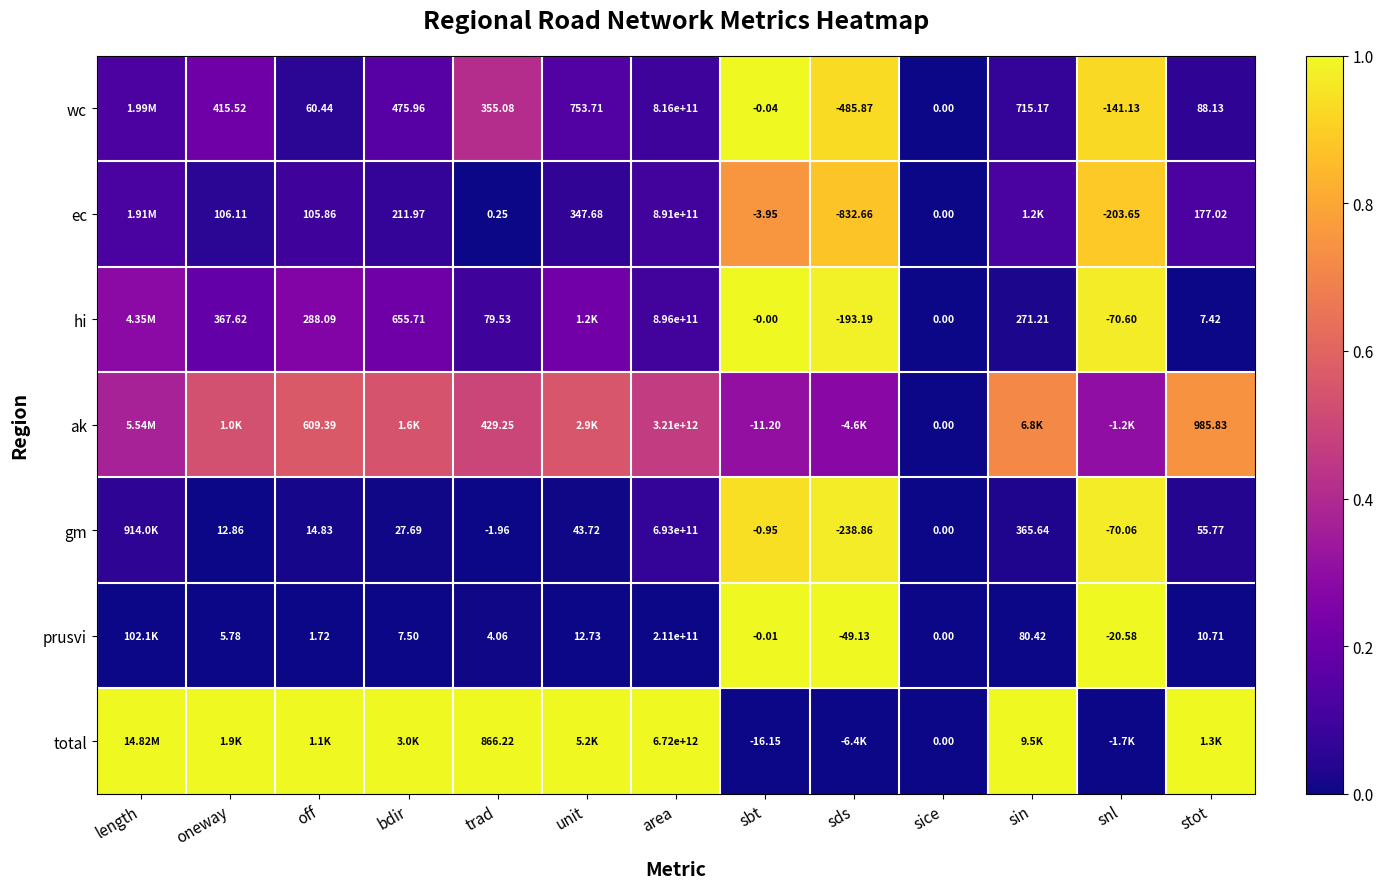

Is the value of ec at oneway greater than the value of gm at off?

Yes